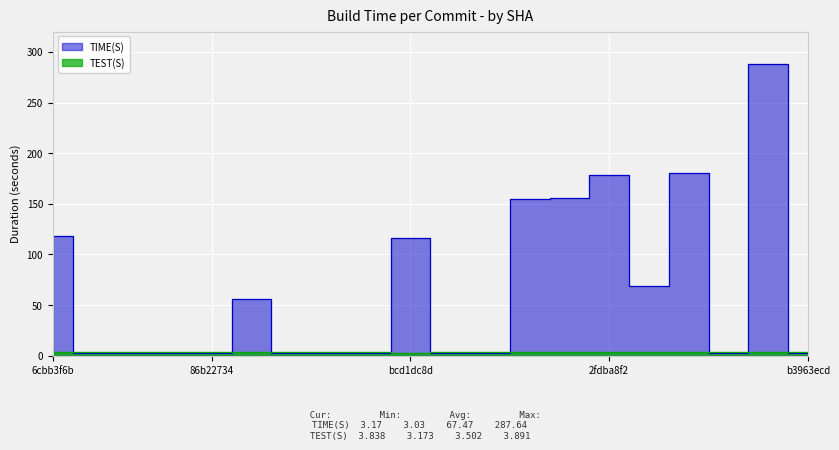

True or false: TEST(S) and TIME(S) intersect in this chart.

True